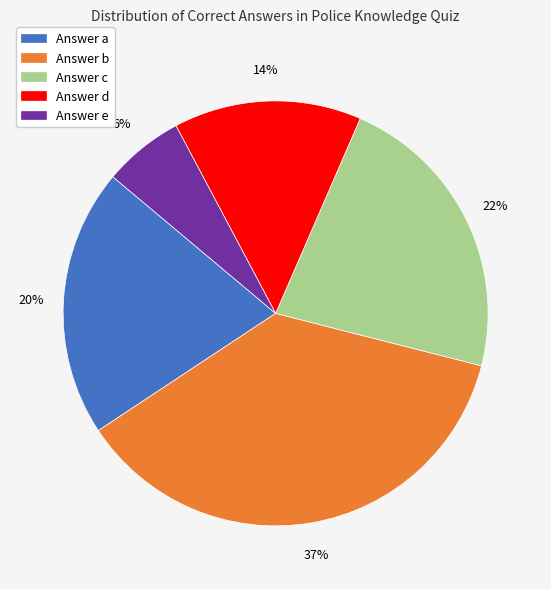

Count the number of slices in the pie.

5